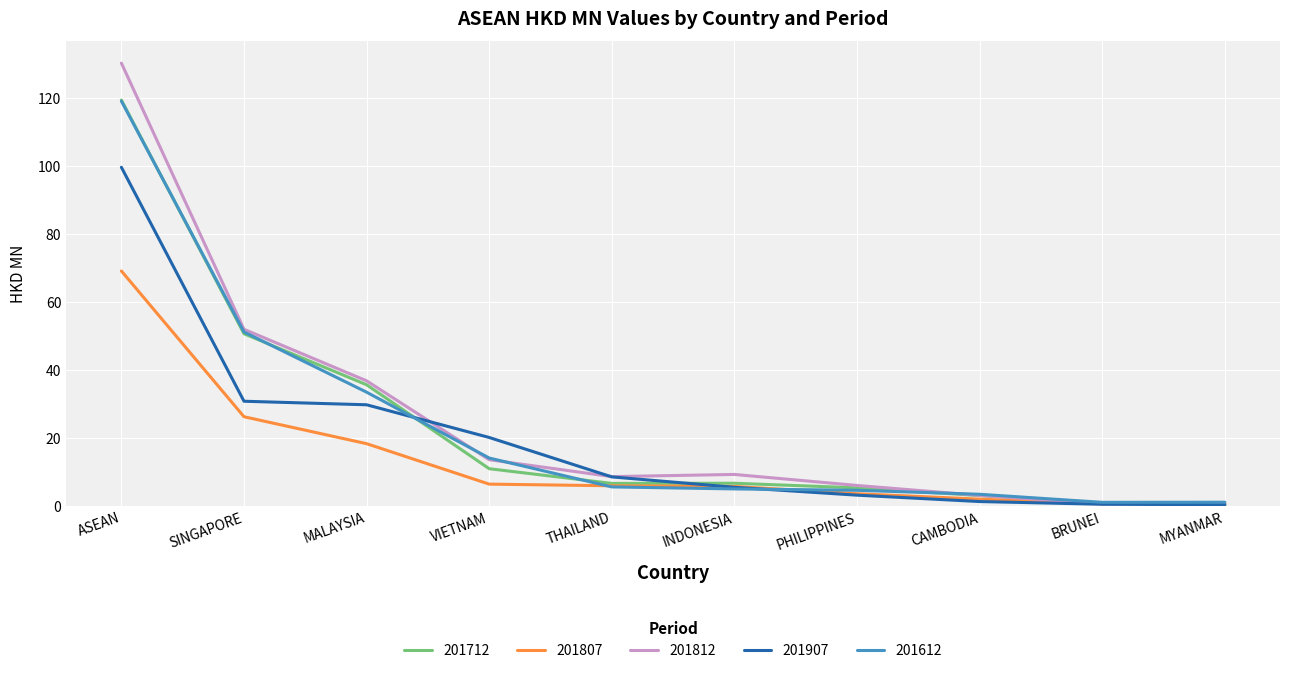

Is the value of 201712 at BRUNEI greater than the value of 201612 at MALAYSIA?

No